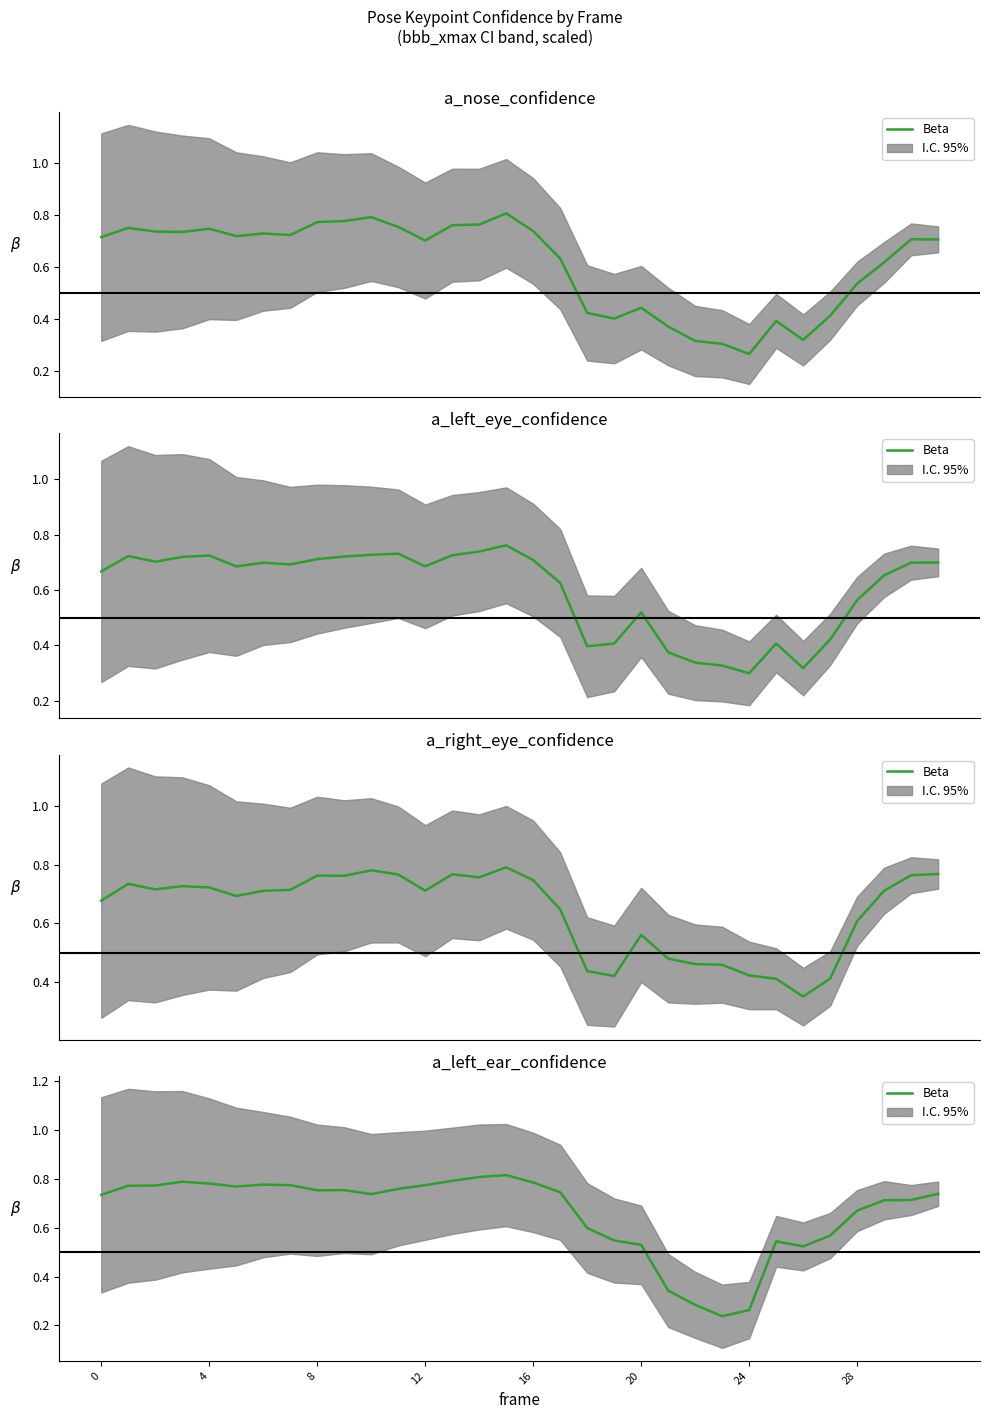

Reading left to right, what are all the values shown in this chart?

0.7	0.8	0.8	0.8	0.8	0.8	0.8	0.8	0.8	0.8	0.7	0.8	0.8	0.8	0.8	0.8	0.8	0.7	0.6	0.5	0.5	0.3	0.3	0.2	0.3	0.5	0.5	0.6	0.7	0.7	0.7	0.7